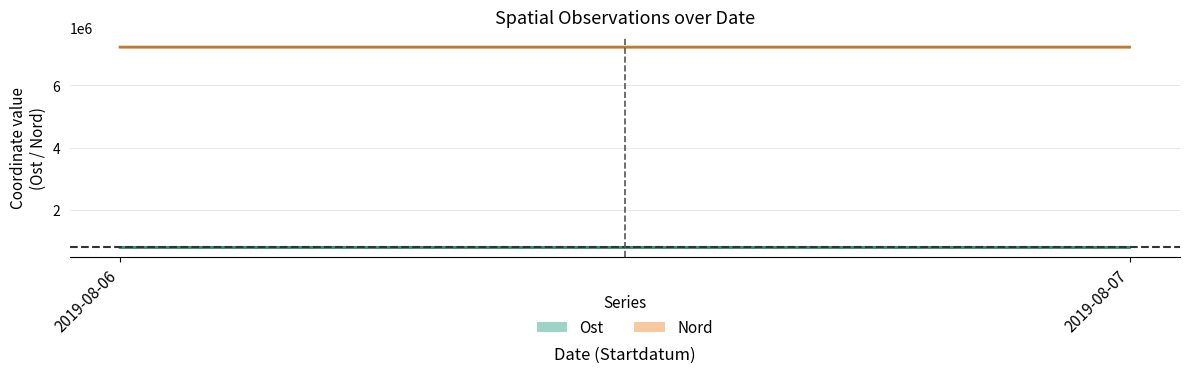

At which label does Ost first exceed 792590?

2019-08-06